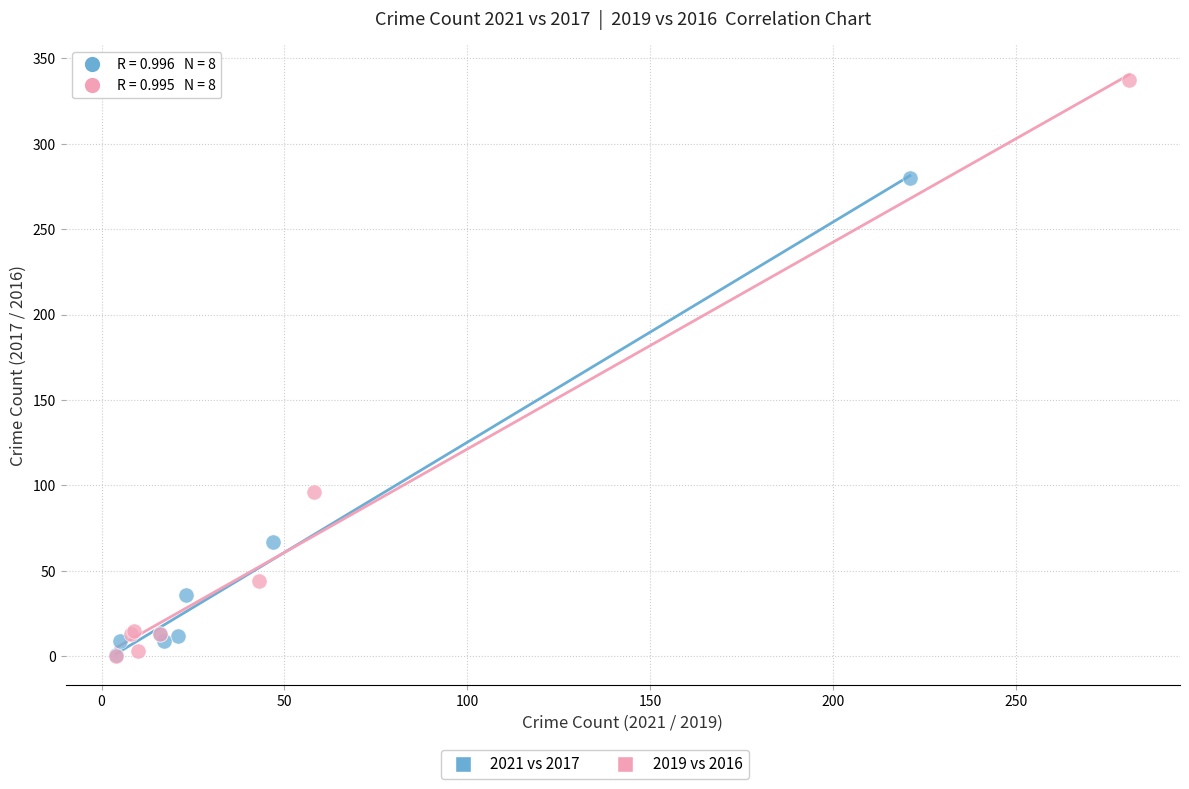

Which series contains the highest Y value?

2019 vs 2016